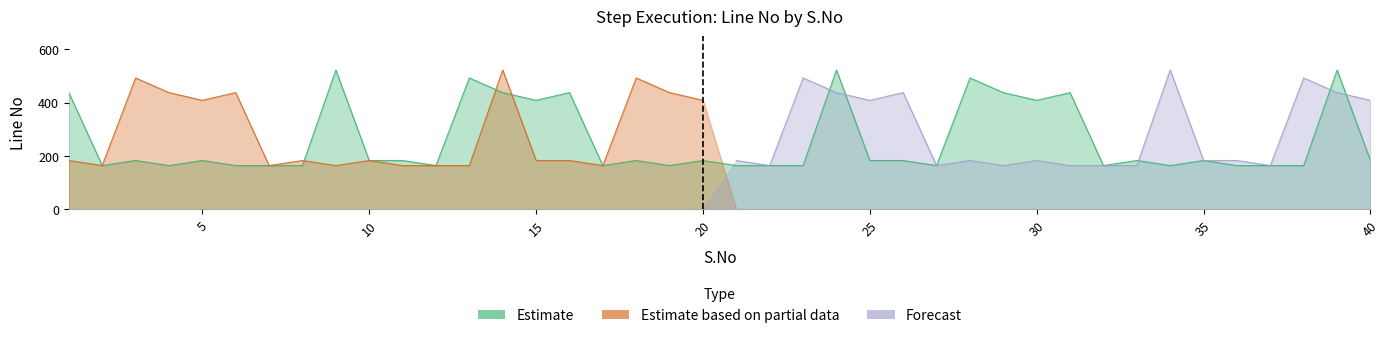

In Estimate, how many points are higher than both neighbors (excluding endpoints)?

13